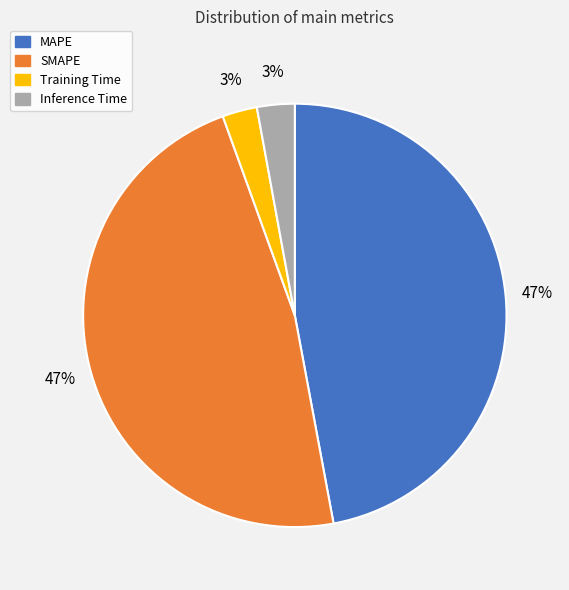

Do Training Time and Inference Time together represent more than half of the pie?

No